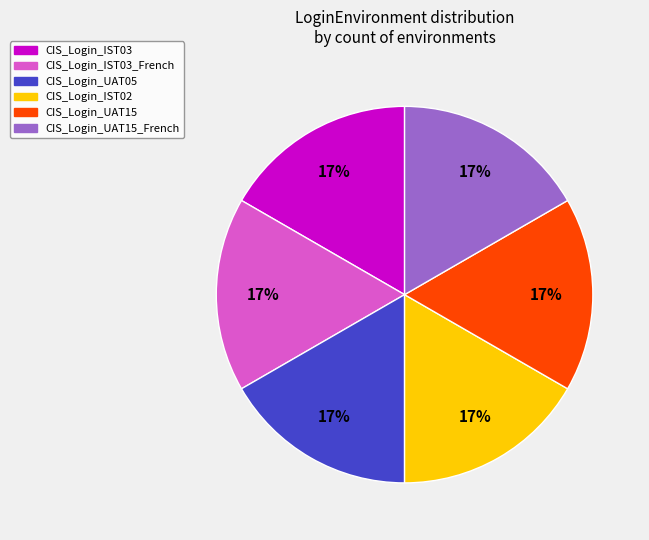

Approximately how many times larger is the value at CIS_Login_UAT05 compared to CIS_Login_IST02?

1.0